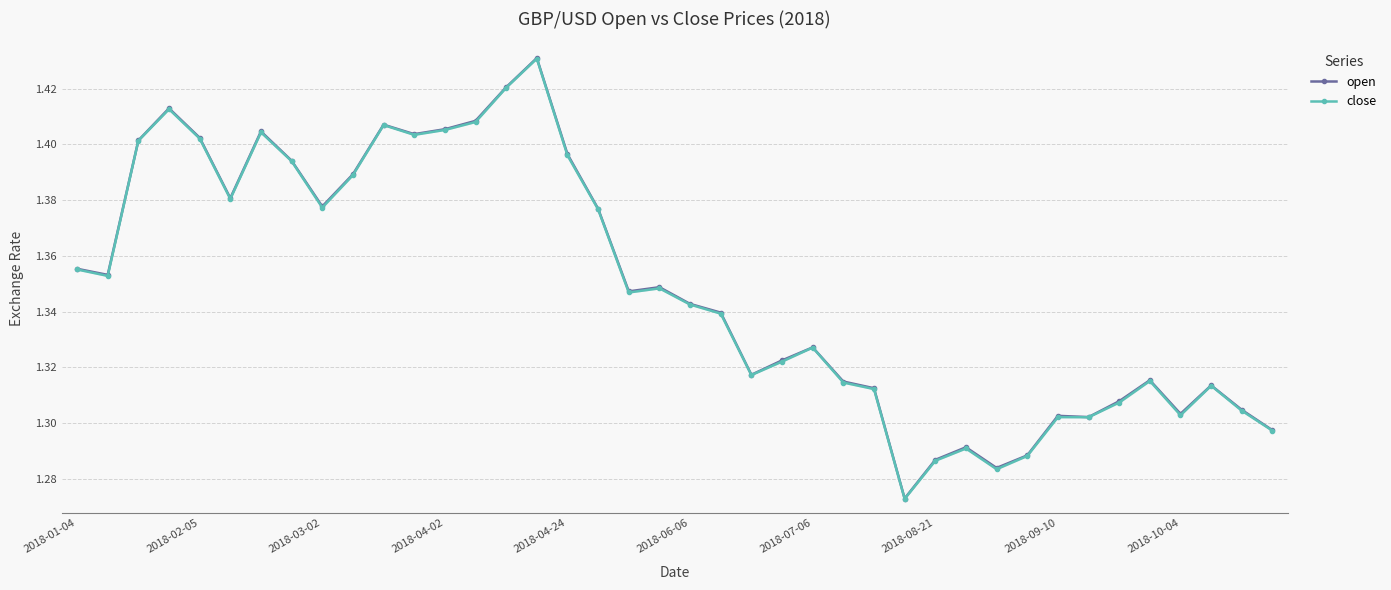

What is the value of the open point at the 36th from the left?

1.3